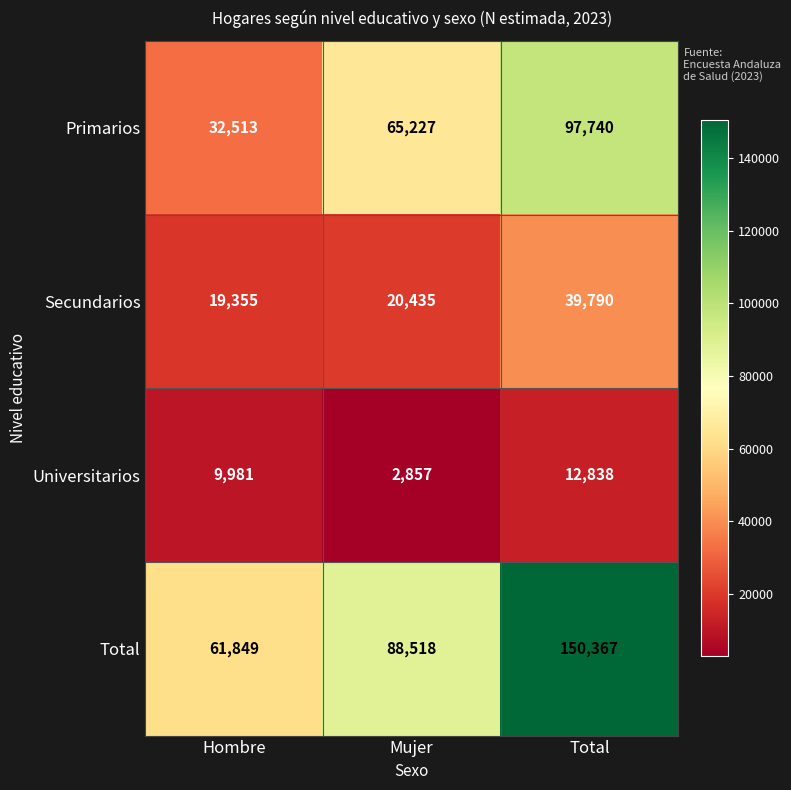

What is the minimum value shown in the chart?

2857